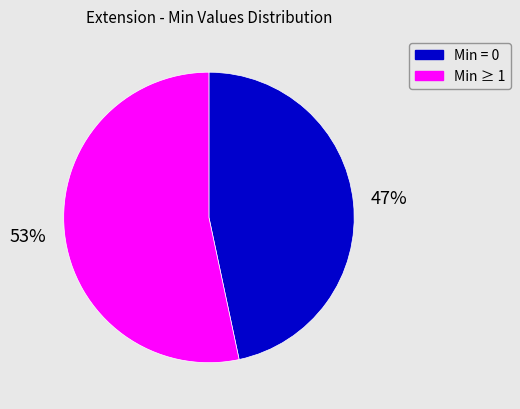

Is there any slice that represents more than half of the pie?

Yes